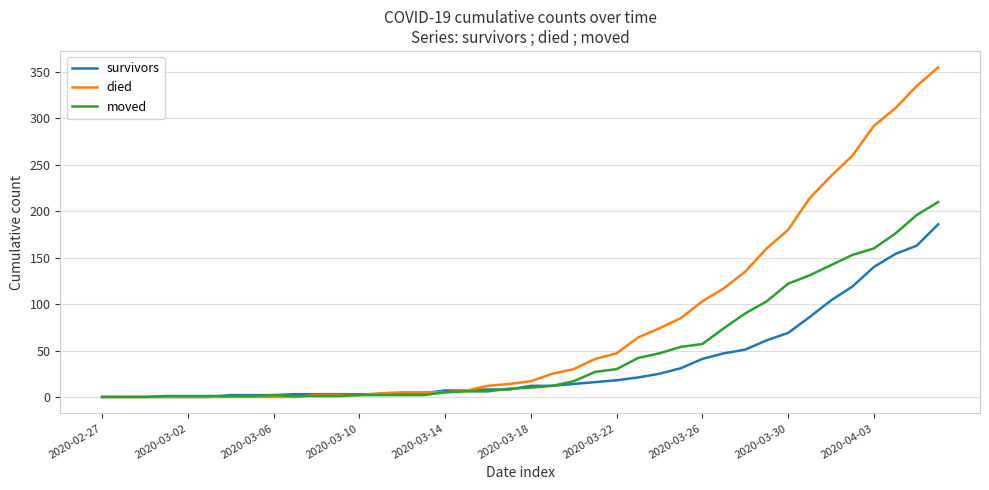

What is the average value of the moved series?

47